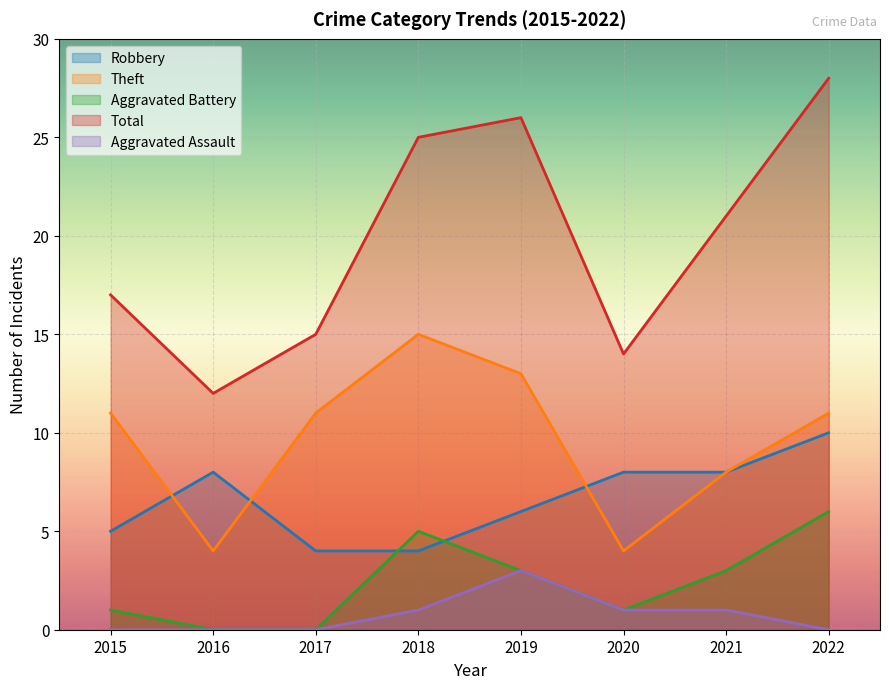

At 2017, list the series in order from smallest to largest.

Aggravated Battery, Aggravated Assault, Robbery, Theft, Total